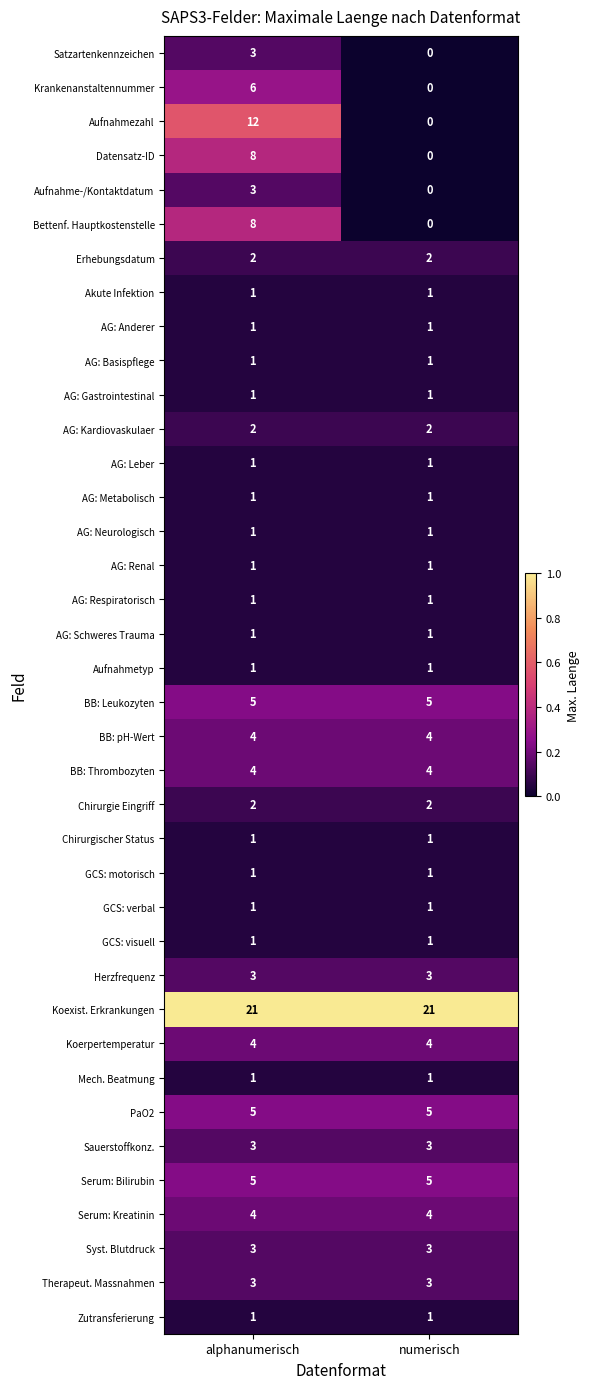

The value of GCS: motorisch at alphanumerisch is 1. True or false?

True